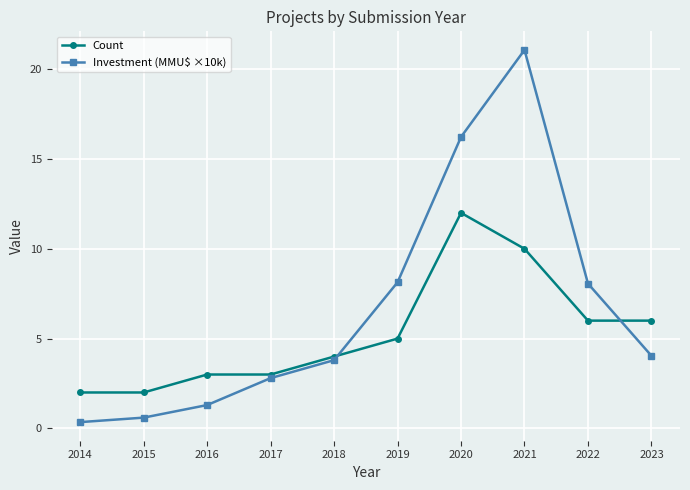

At which category does the chart reach its peak across all series?

2021